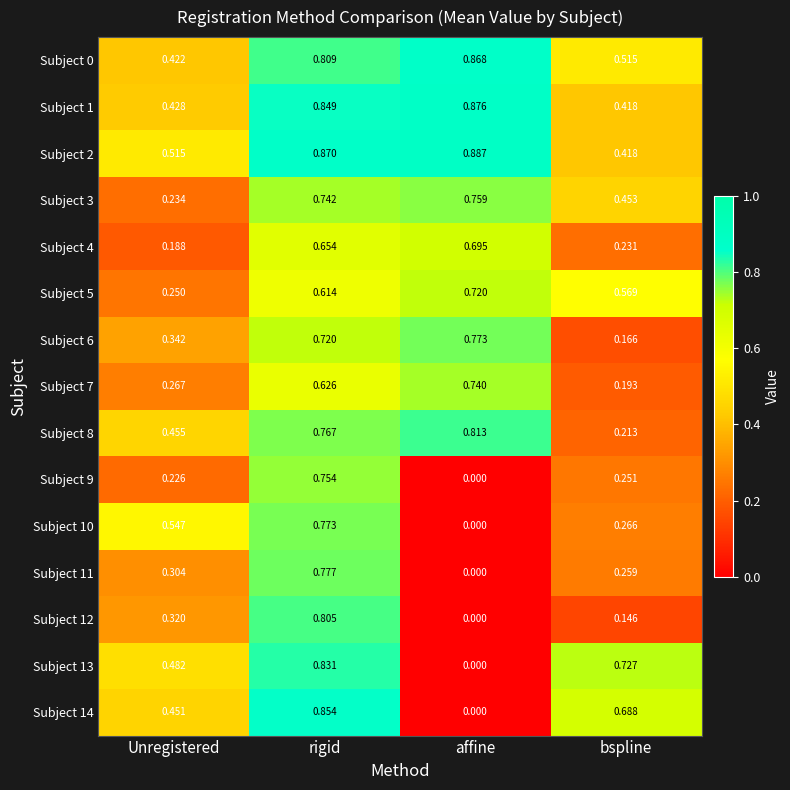

Rank the categories by Subject 2 value from lowest to highest.

bspline, Unregistered, rigid, affine